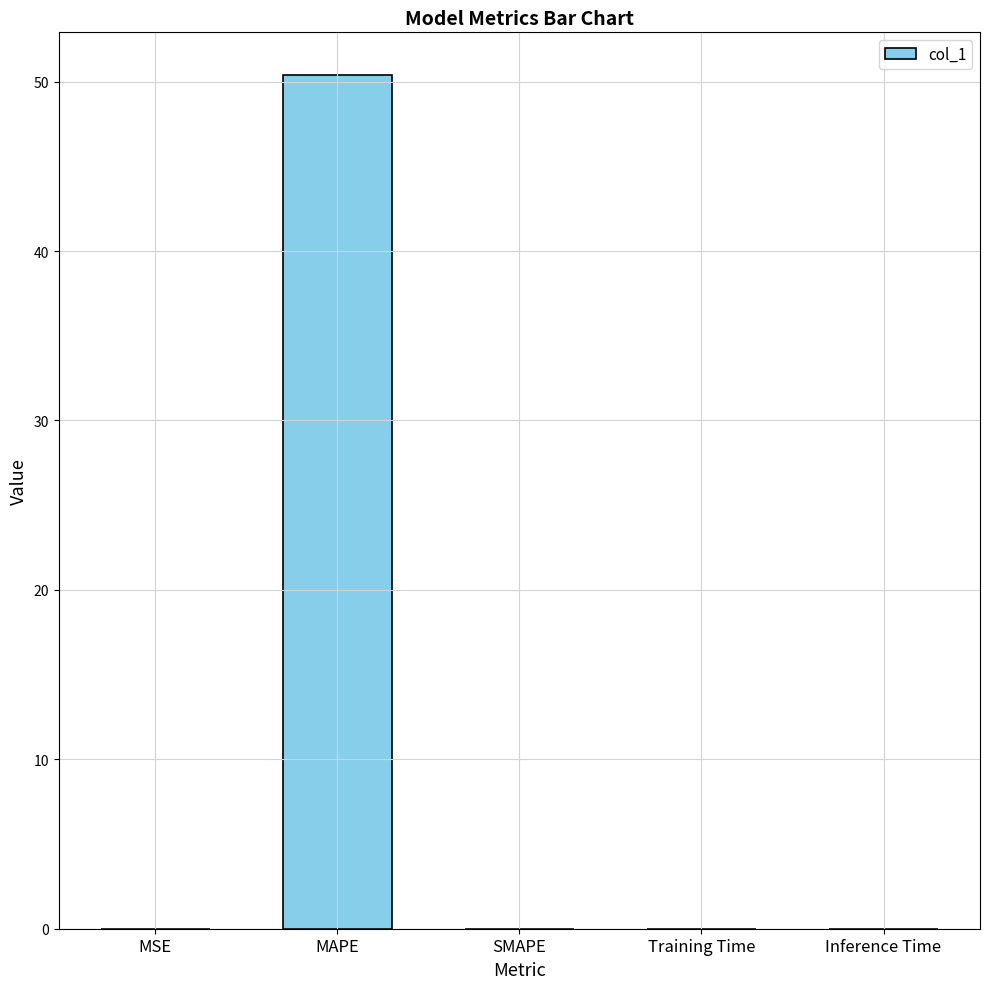

The chart shows a value of 72.4 at MAPE. True or false?

False